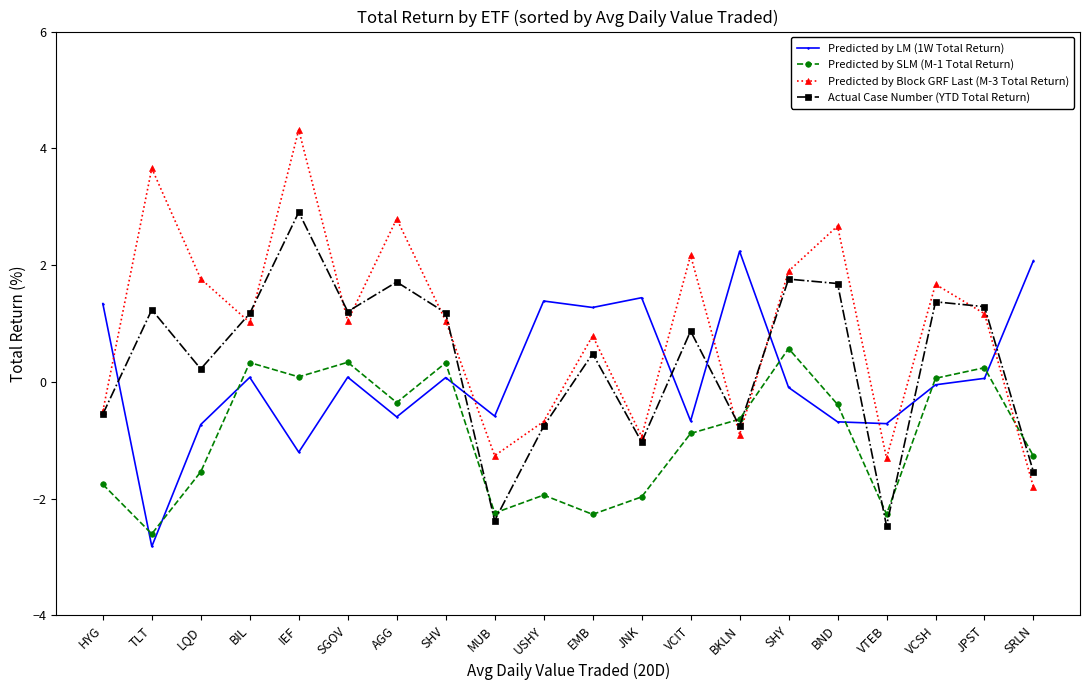

What is the difference between the maximum and minimum values in the Predicted by Block GRF Last (M-3 Total Return) series?

6.1